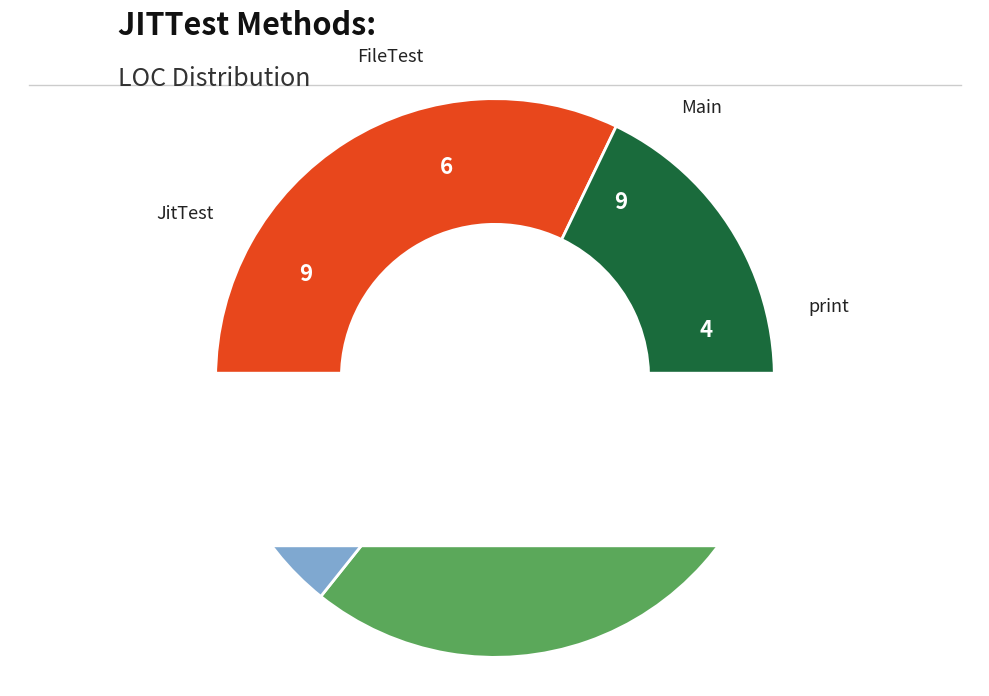

Which slice is the smallest?

print